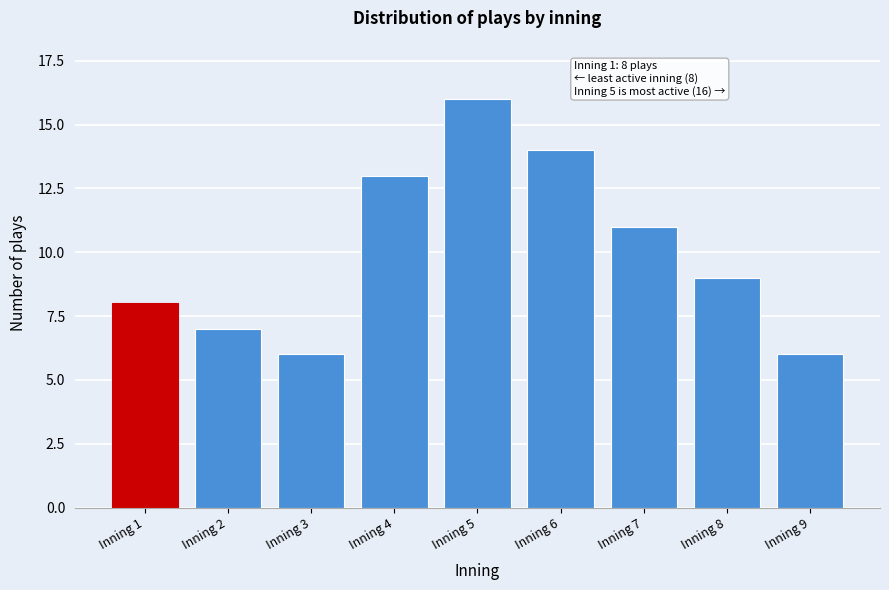

Reading right to left, extract all data points from this chart.

Inning 9=6	Inning 8=9	Inning 7=11	Inning 6=14	Inning 5=16	Inning 4=13	Inning 3=6	Inning 2=7	Inning 1=8